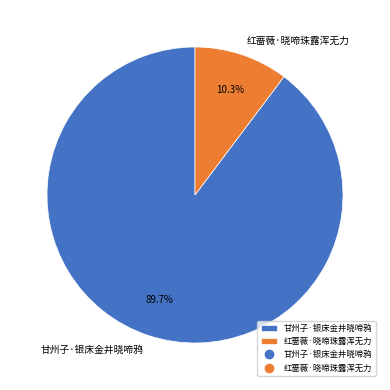

The 甘州子·银床金井晓啼鸦 slice represents 80% of the pie. True or false?

False